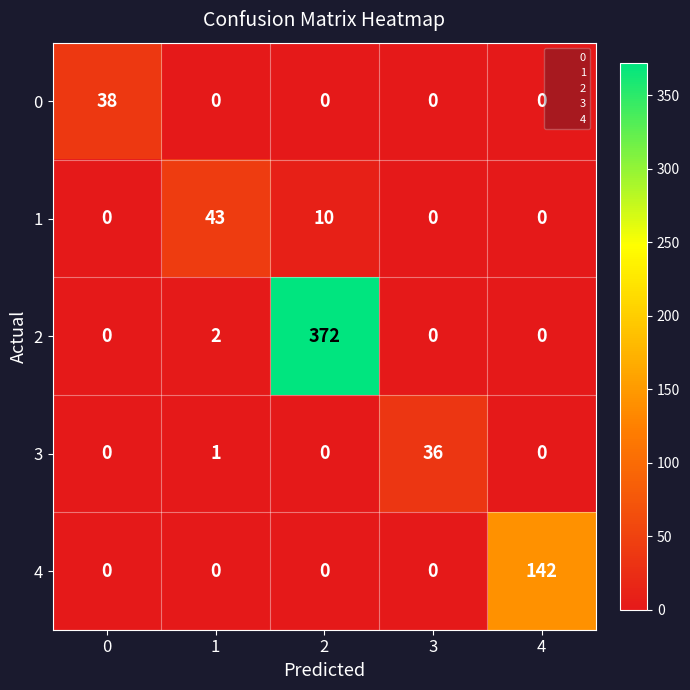

What is the total value across all series at 0?

38